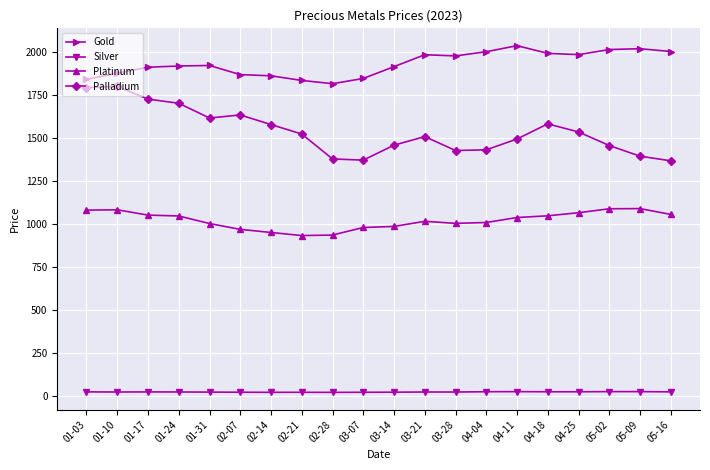

True or false: Gold has more than 2 interior local peaks.

True